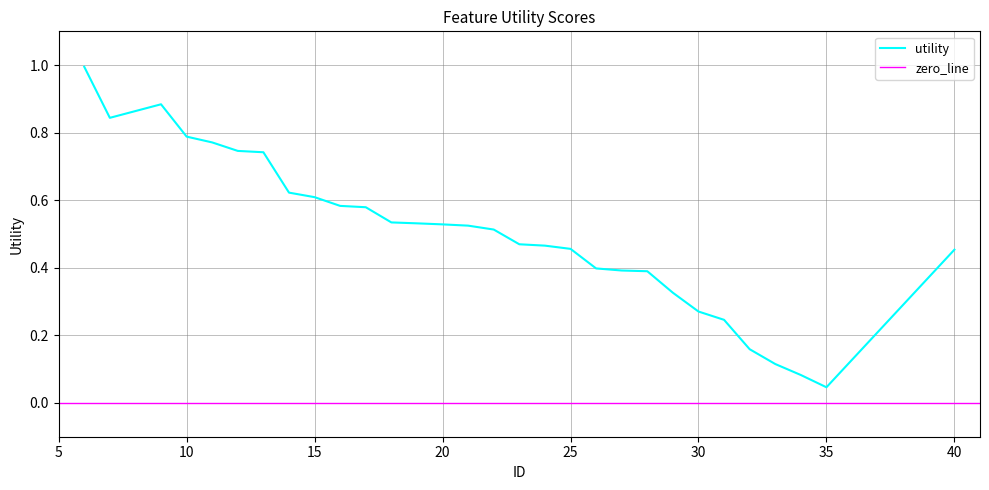

How many interior local peaks (higher than both neighbors) does the data have?

1